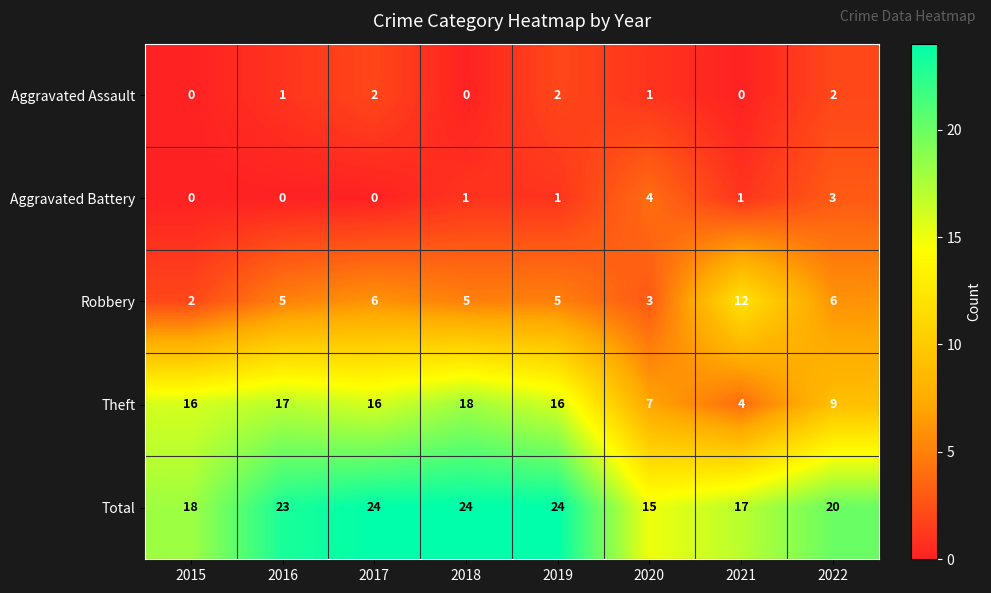

What is the sum of all Total values?

165